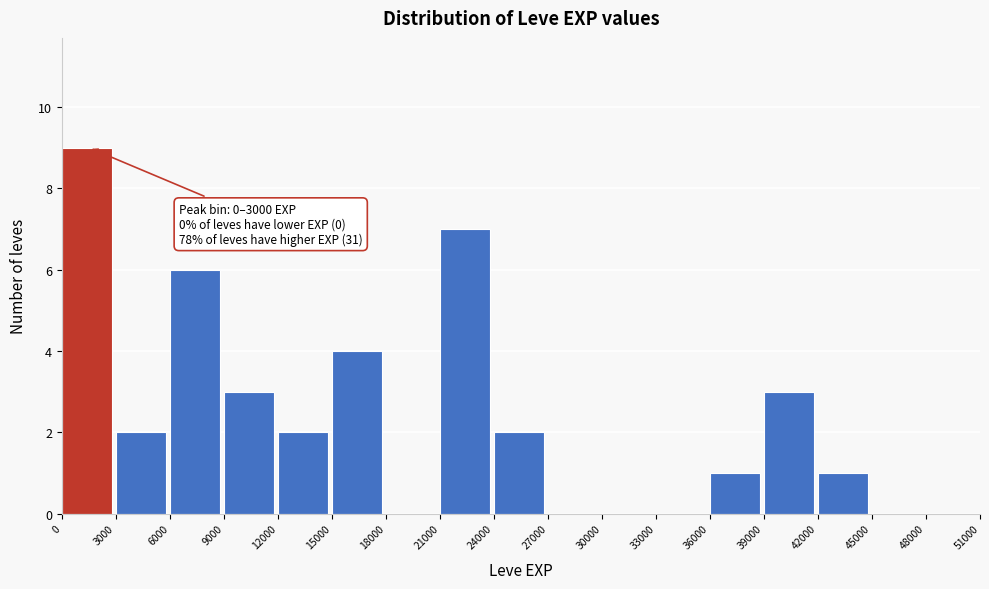

Over which range of the x-axis is the bar tallest?

0 to 3000